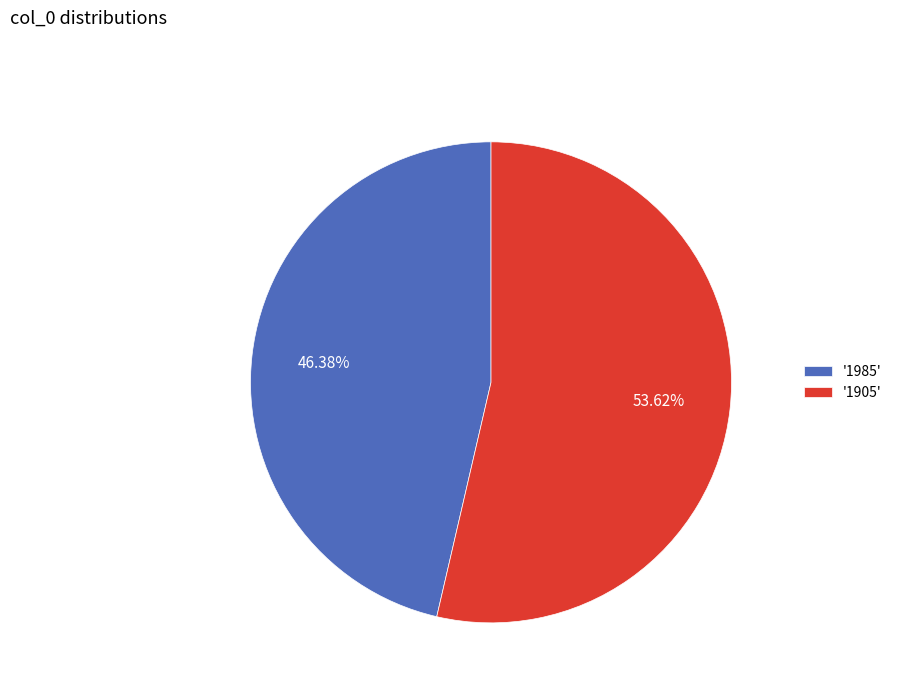

Between '1905' and '1985', which is larger?

'1905'